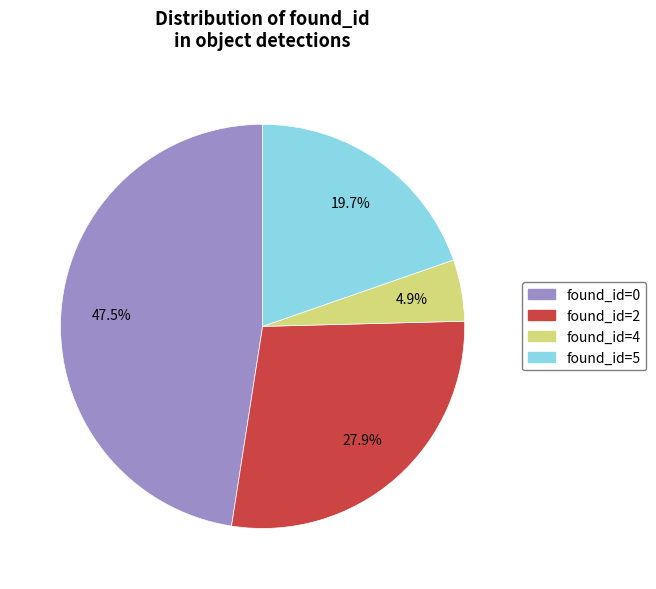

Does any single category account for the majority?

No